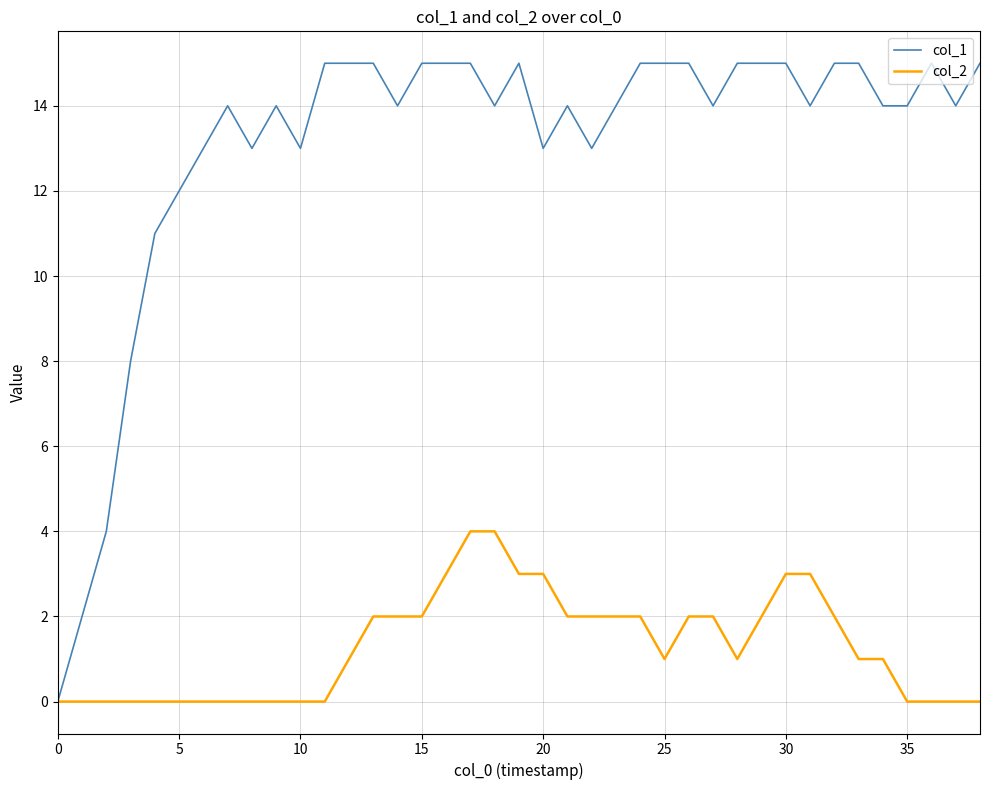

What are all the series names shown in the legend?

col_1, col_2